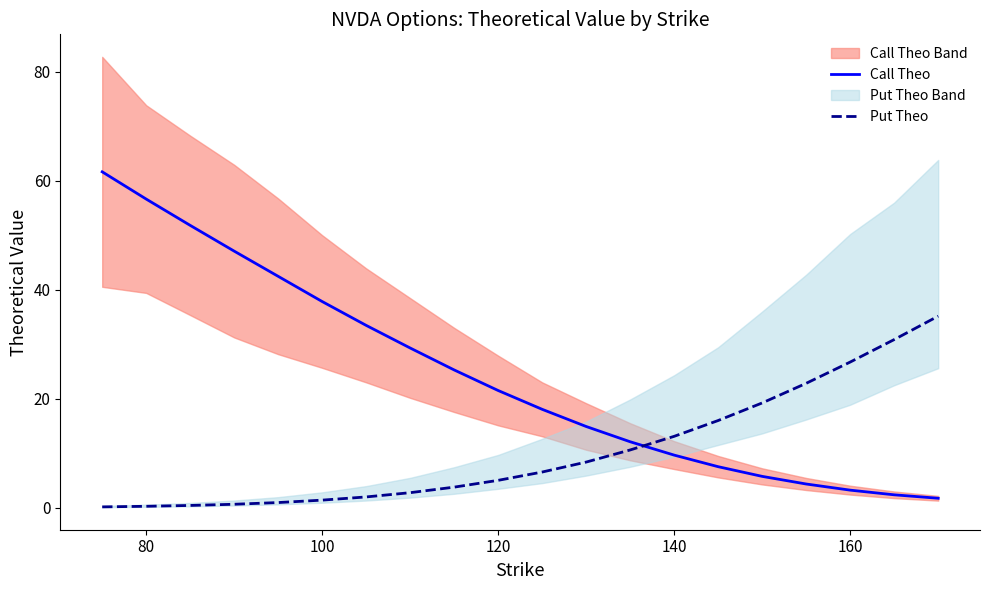

True or false: Call Theo and Put Theo intersect in this chart.

True